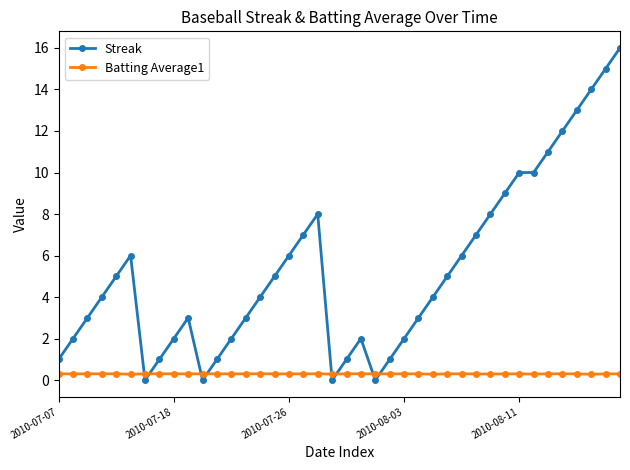

How many series are shown in this chart?

2